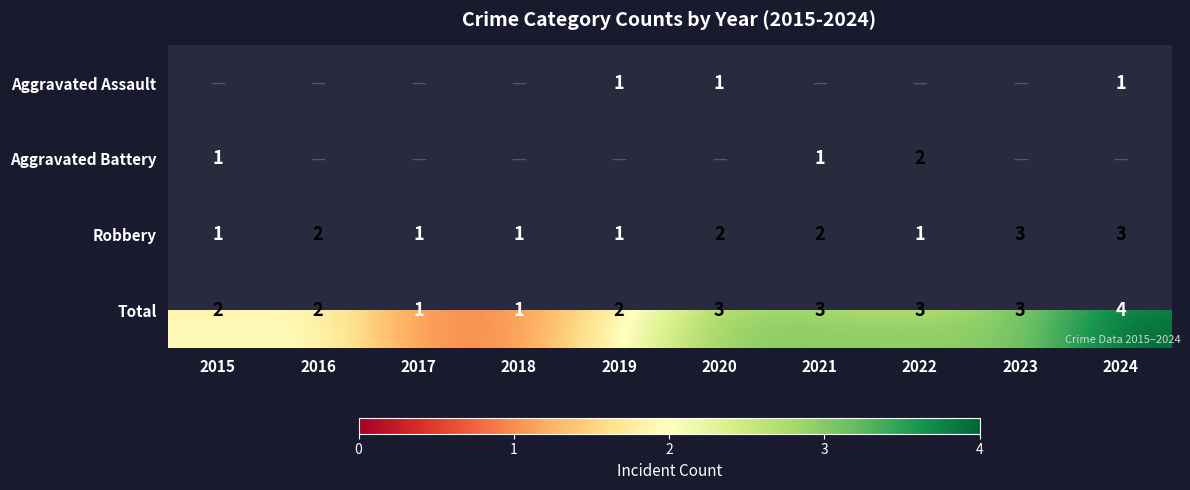

What is the minimum value shown in the chart?

1.0